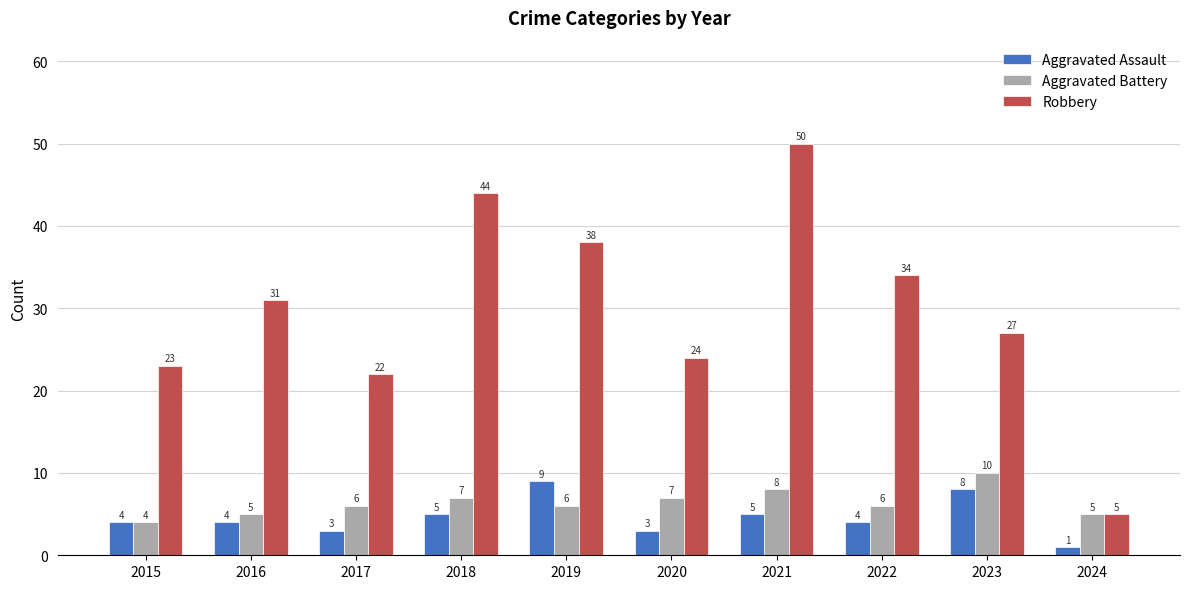

How many series are shown in this chart?

3